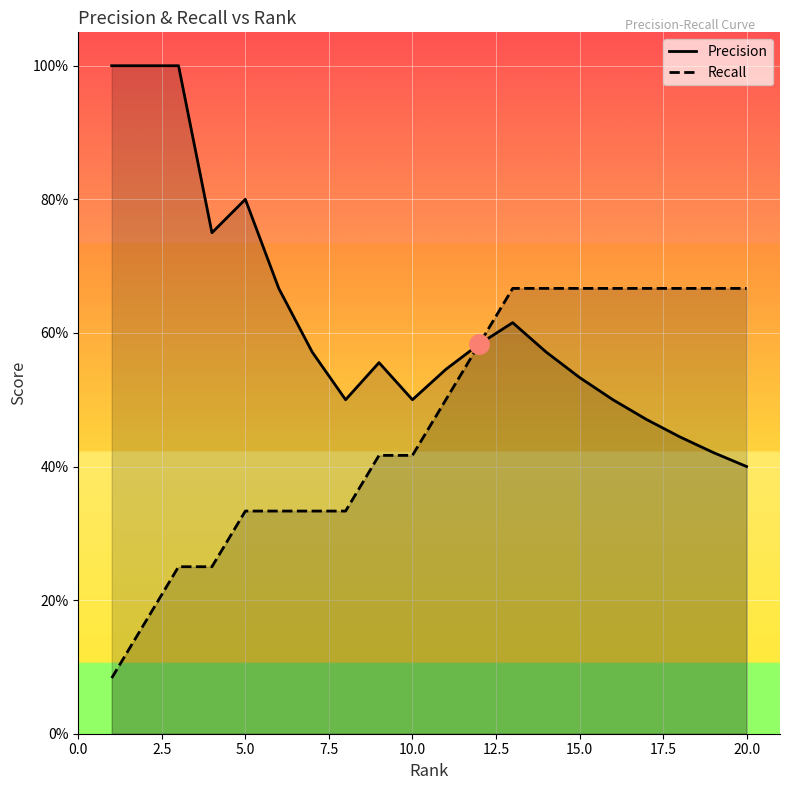

The value of Recall at 17 is 0.4. True or false?

False